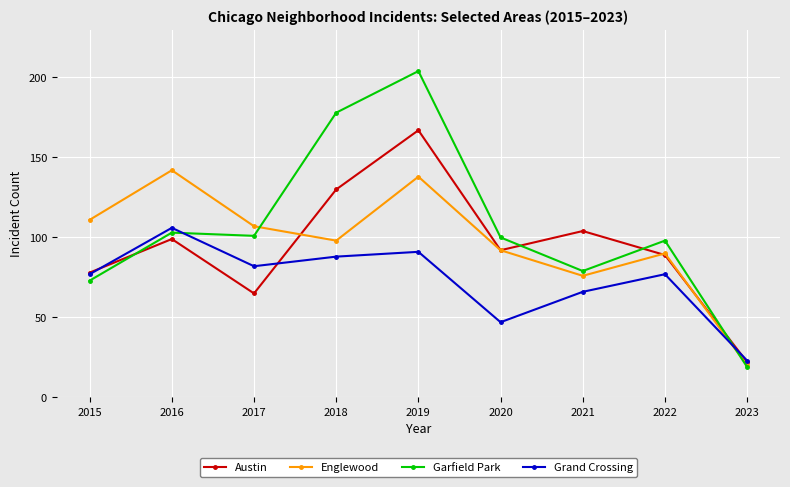

True or false: Garfield Park has a value of 100 at 2020.

True